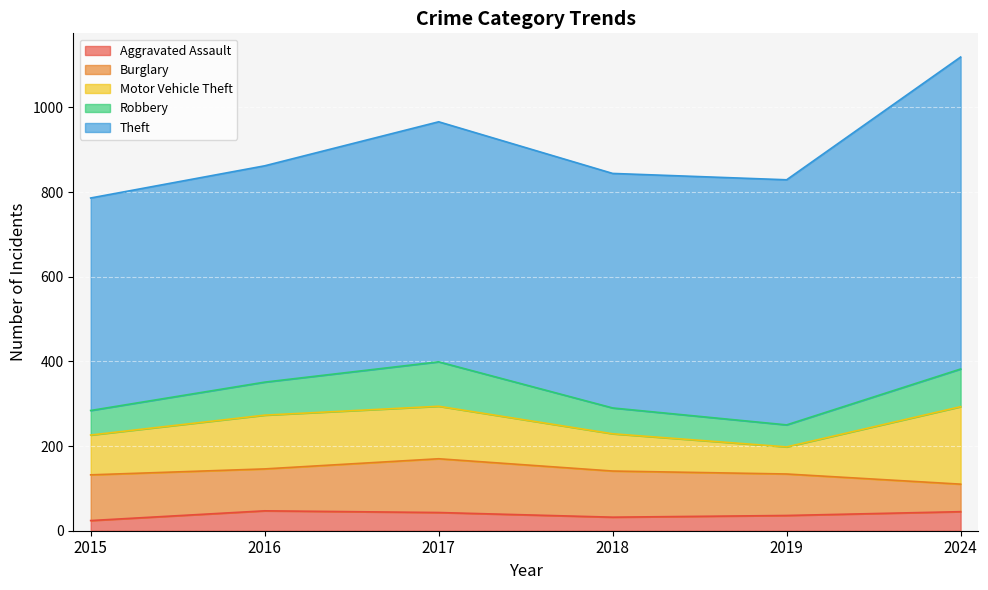

List the labels in order of Aggravated Assault value, largest first.

2016, 2024, 2017, 2019, 2018, 2015